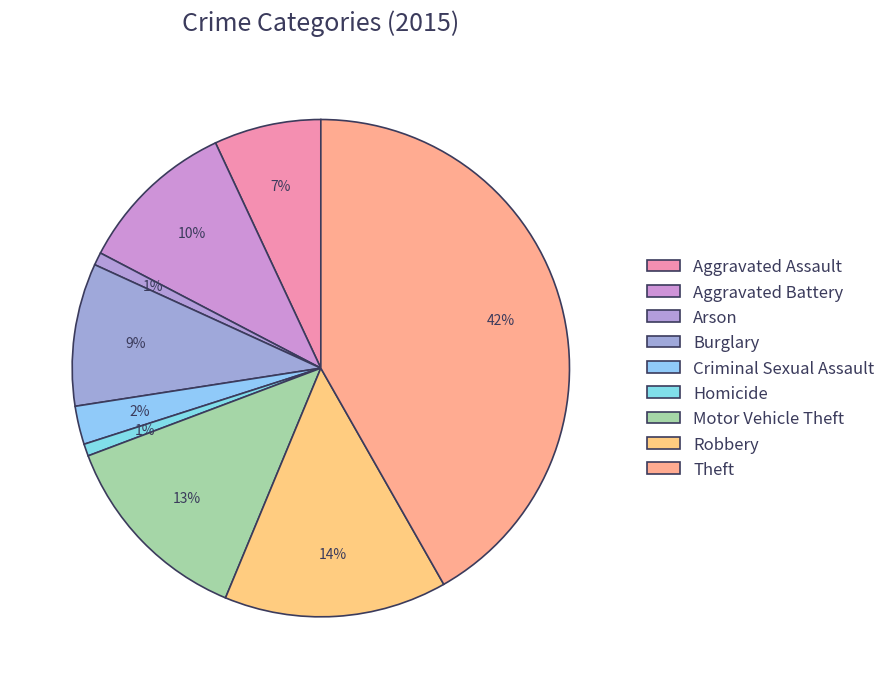

What is the ratio of the value at Robbery to the value at Motor Vehicle Theft?

1.1